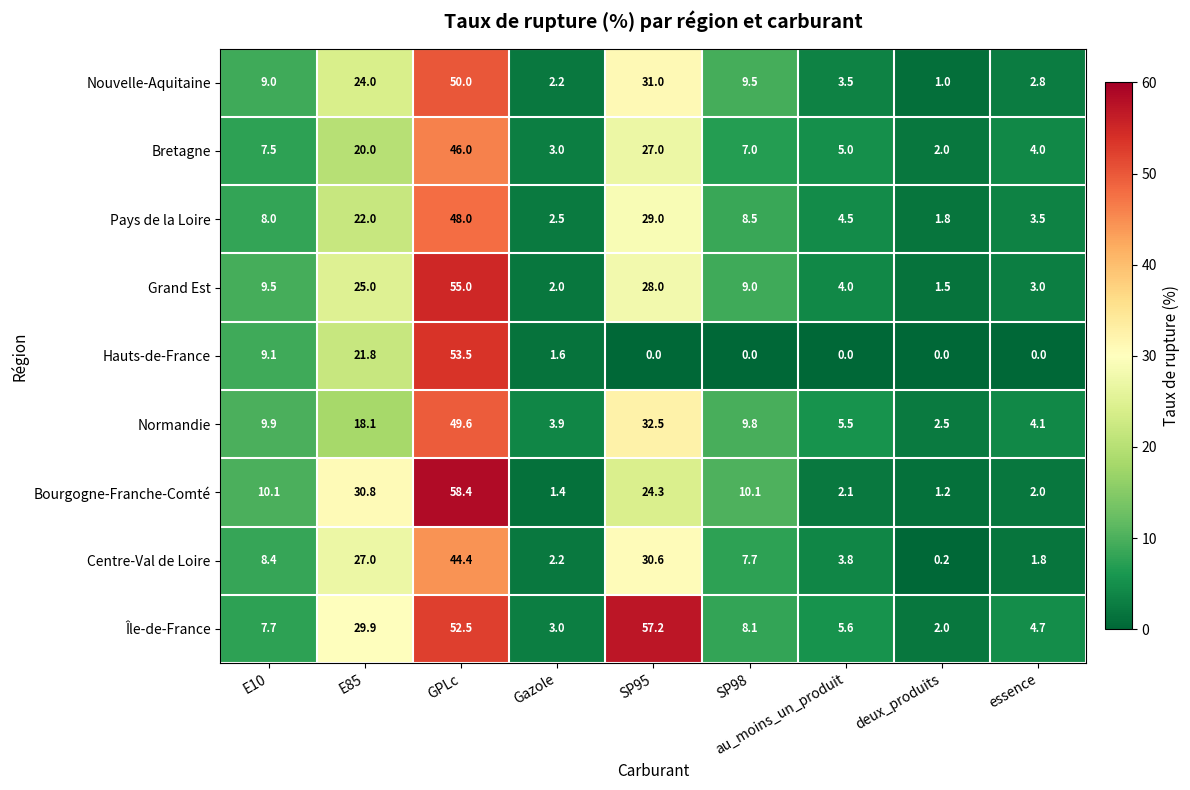

What is the sum of all Bretagne values?

121.5